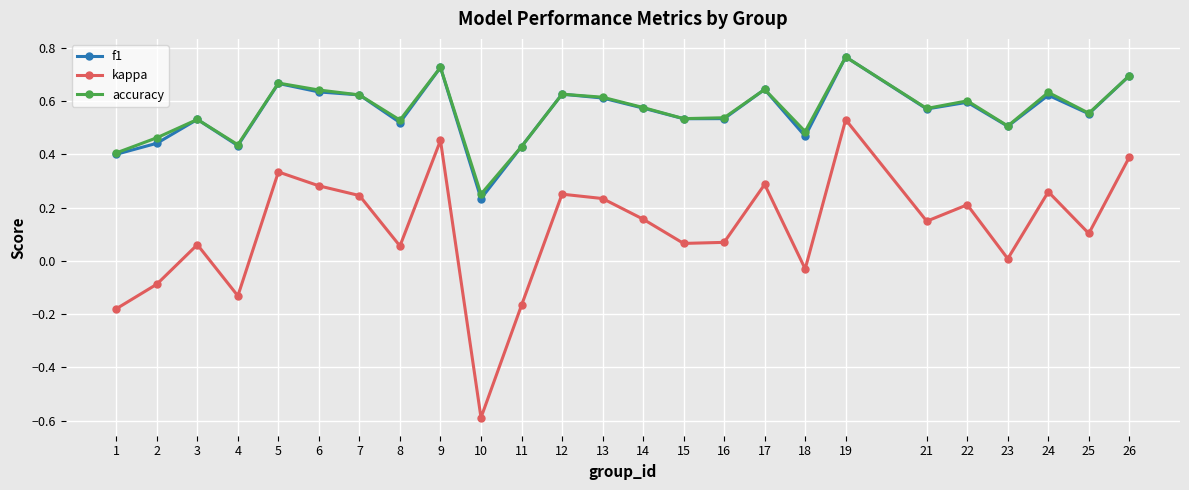

At which category is the sum across all series the highest?

19